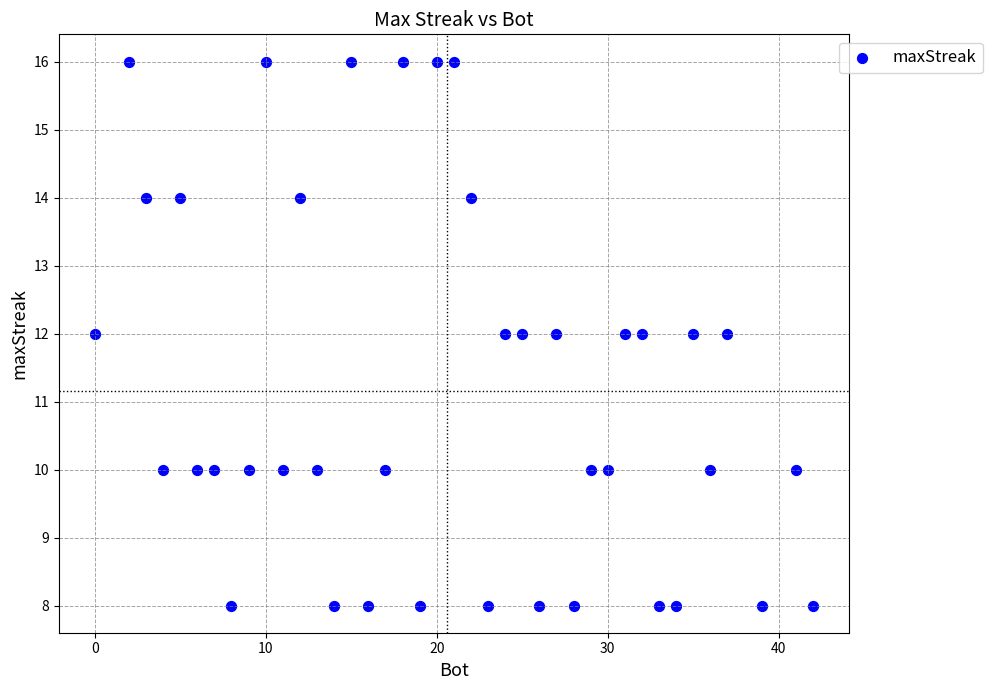

What is the range of X values (max minus min)?

42